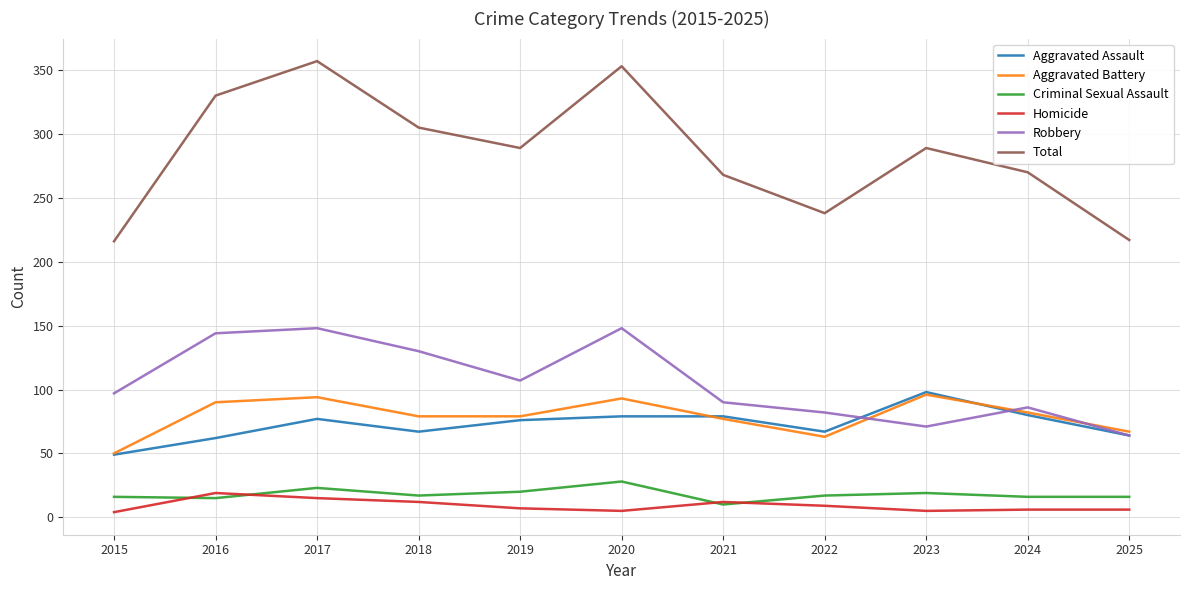

At which category does Total reach its first local valley?

2019